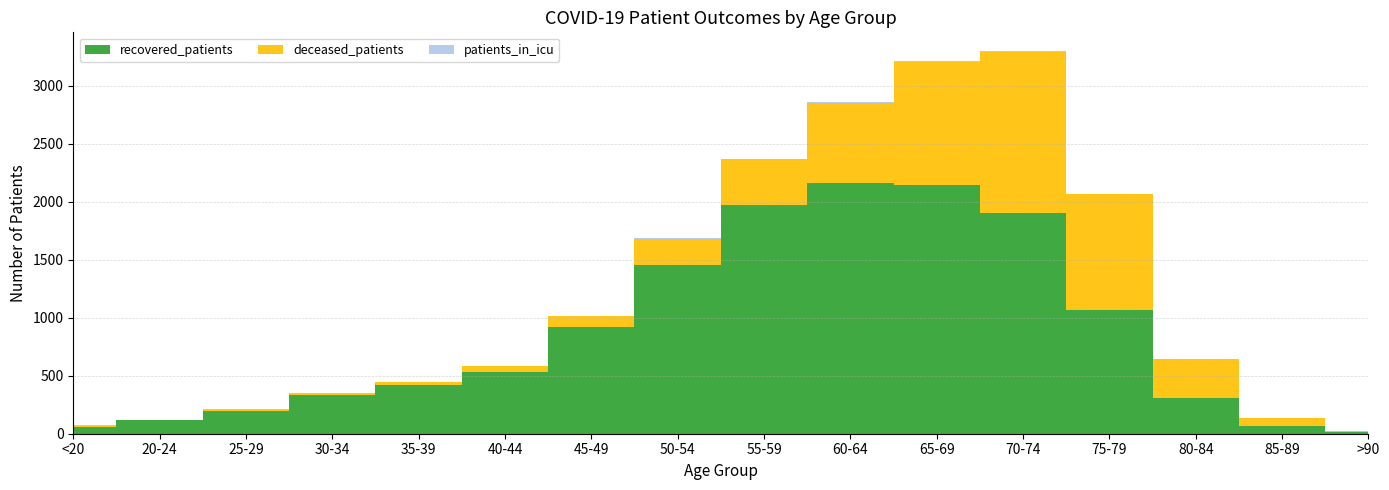

Reading right to left, what are all the values shown in this chart?

recovered_patients: 15	63	306	1066	1904	2145	2162	1972	1455	917	531	421	334	198	120	62
deceased_patients: 9	69	338	1000	1389	1066	693	394	229	98	53	27	14	13	2	8
patients_in_icu: 0	2	4	6	5	1	4	5	1	0	1	0	0	0	0	1